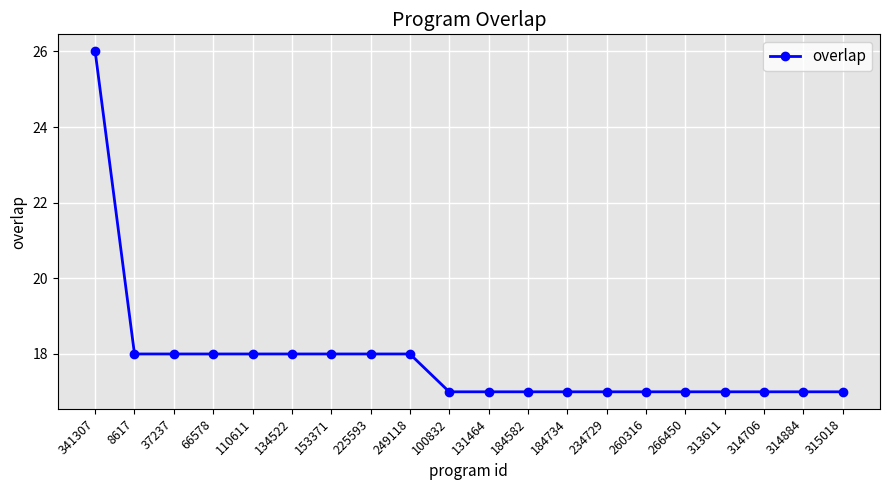

What is the difference between the maximum and second lowest values?

9